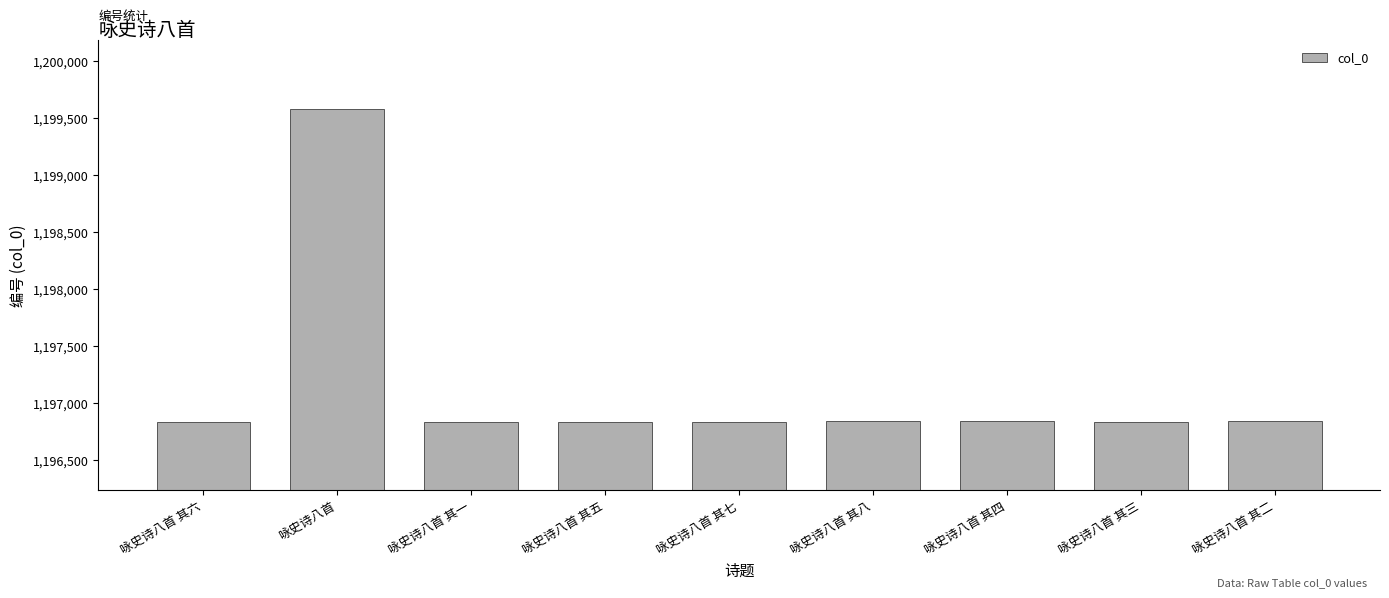

What position from the left is 咏史诗八首 其三?

8